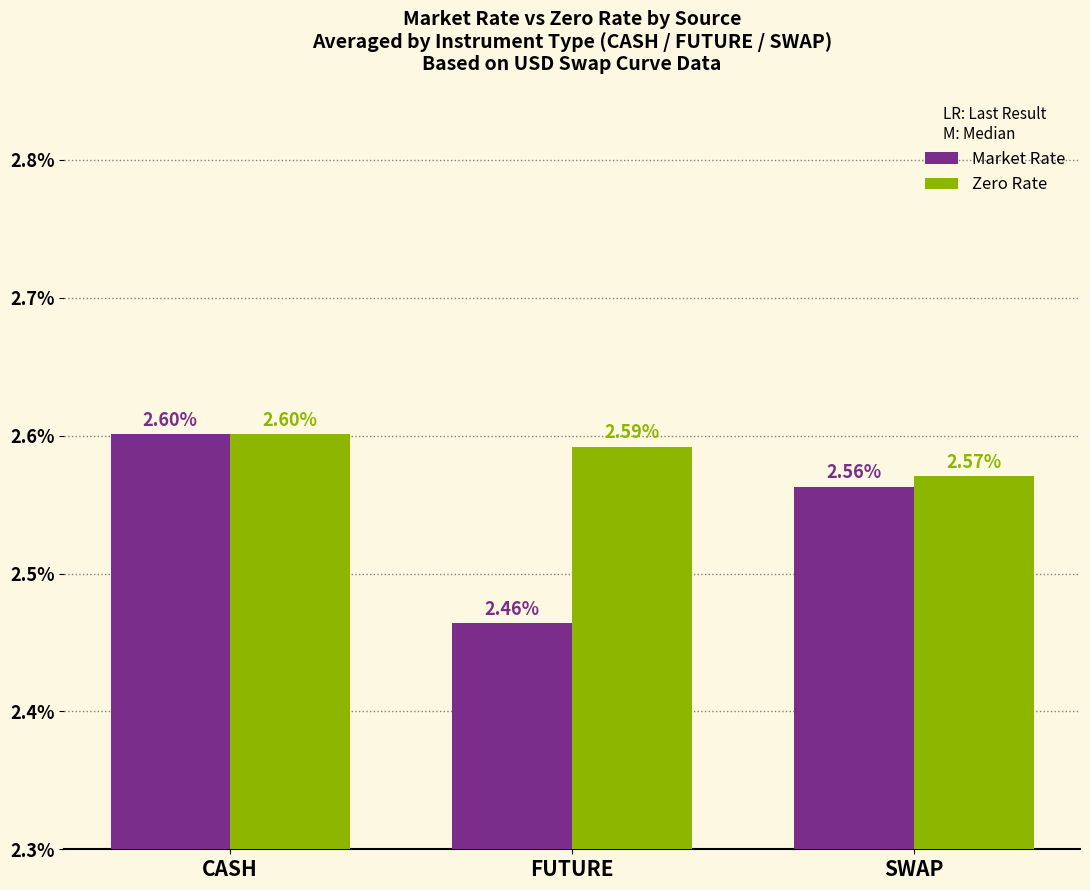

Between CASH and SWAP, which series saw the biggest shift?

Market Rate